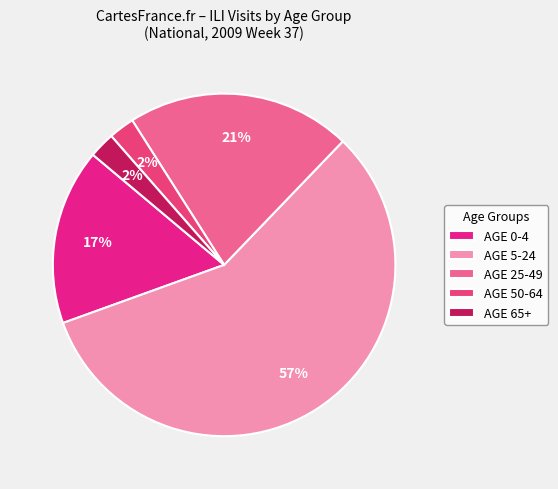

To the nearest percent, what portion does AGE 25-49 represent?

21%